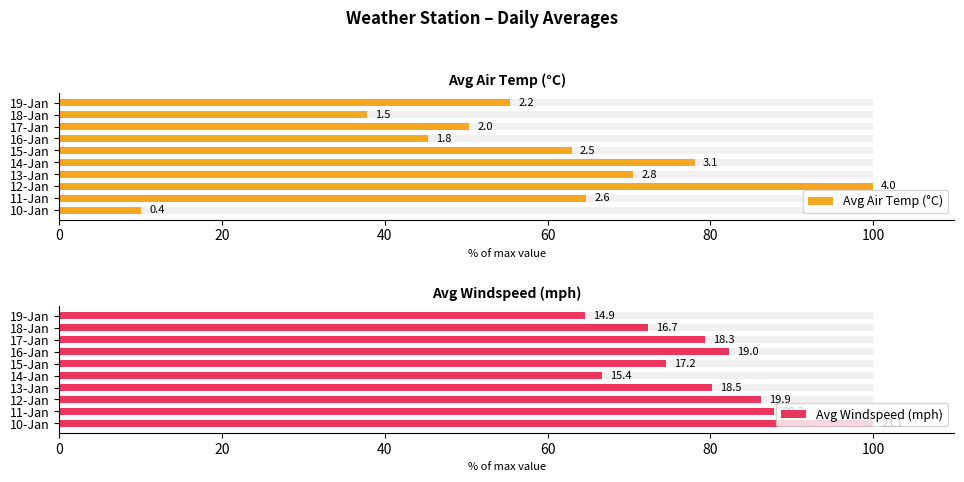

What is the average value of the Avg Air Temp (°C) series?

57.5